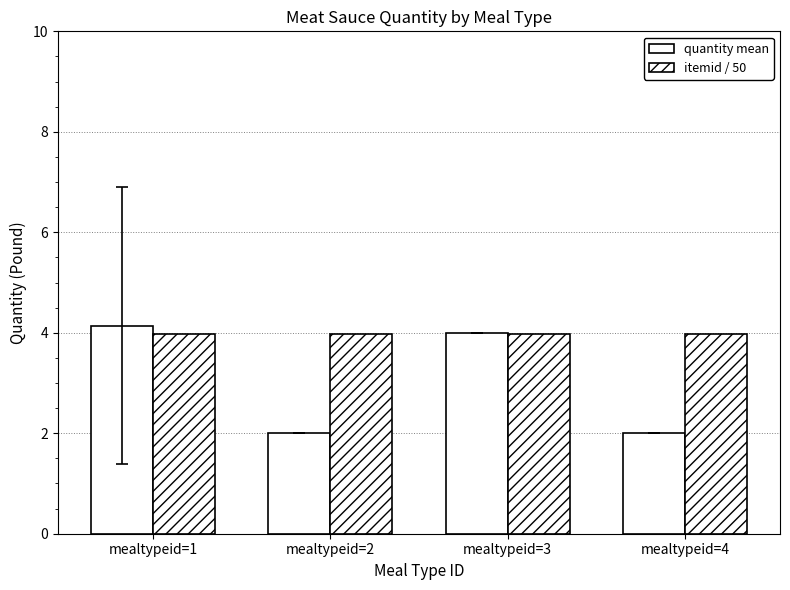

Between mealtypeid=2 and mealtypeid=1, which is larger?

mealtypeid=1